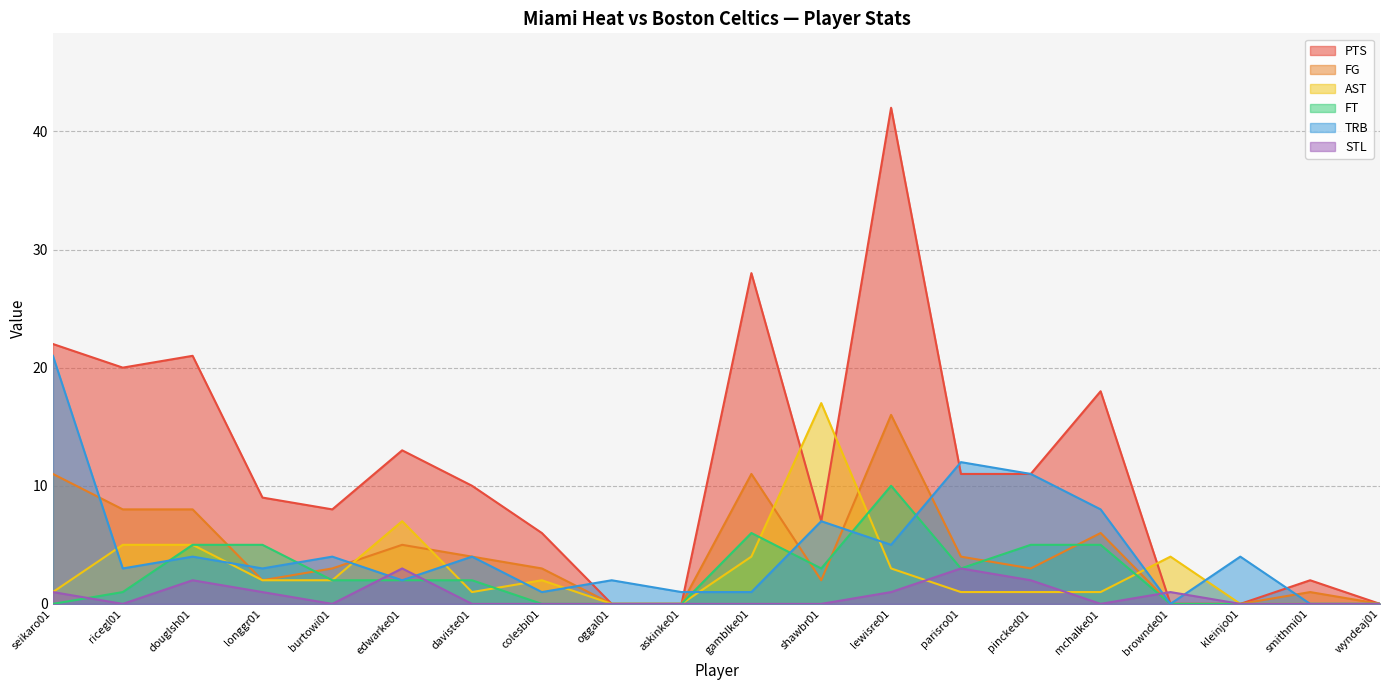

What is the average value of the AST series?

3